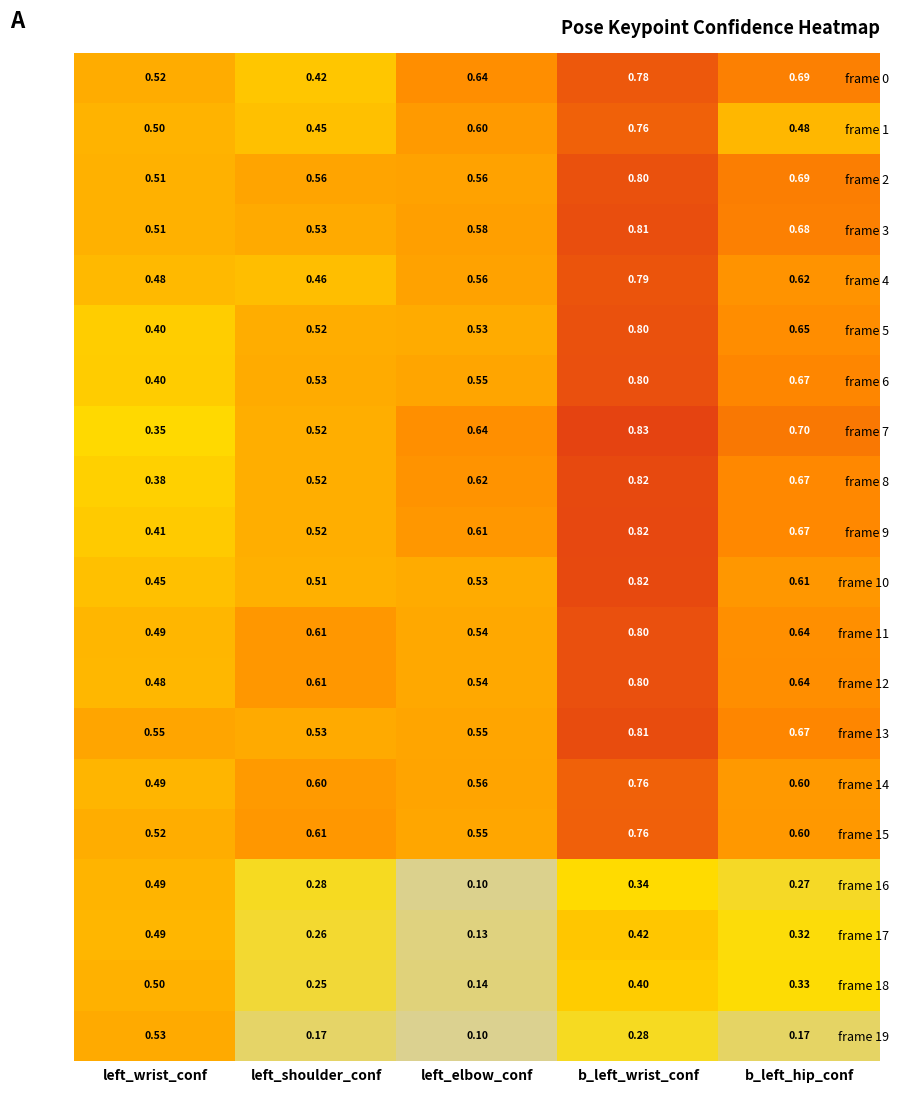

Is the value of frame 13 at left_wrist_conf greater than the value of frame 18 at left_wrist_conf?

Yes